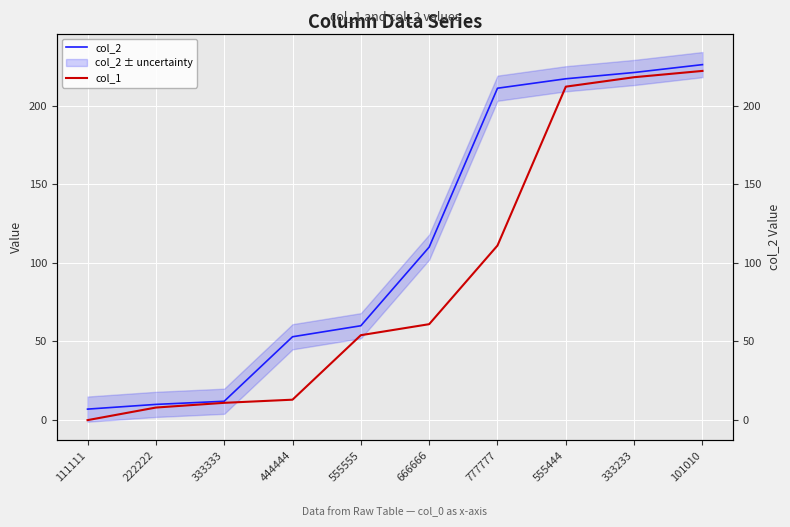

Is the value of col_2 at 555444 greater than the value of col_1 at 444444?

Yes